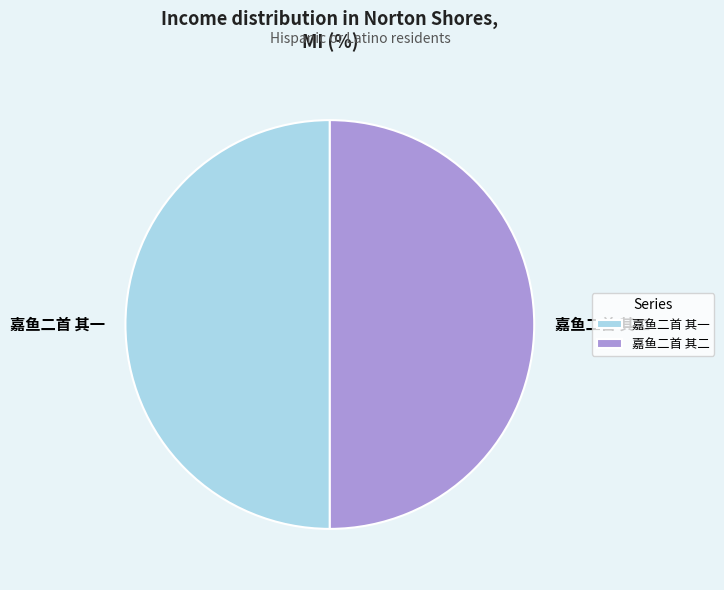

True or false: 嘉鱼二首 其二 accounts for 50% of the total.

True